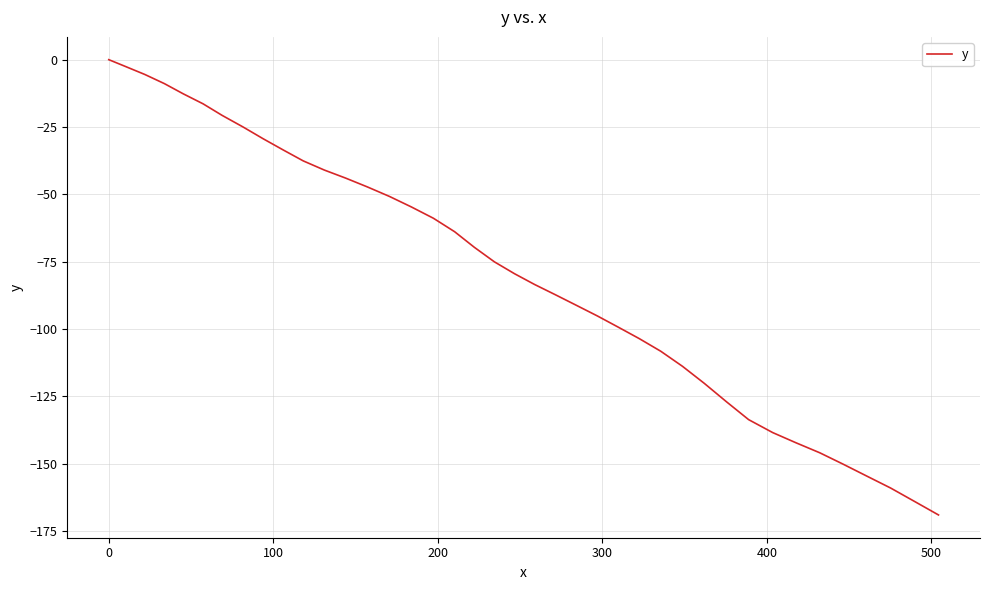

What is the difference between the maximum and minimum values?

169.1